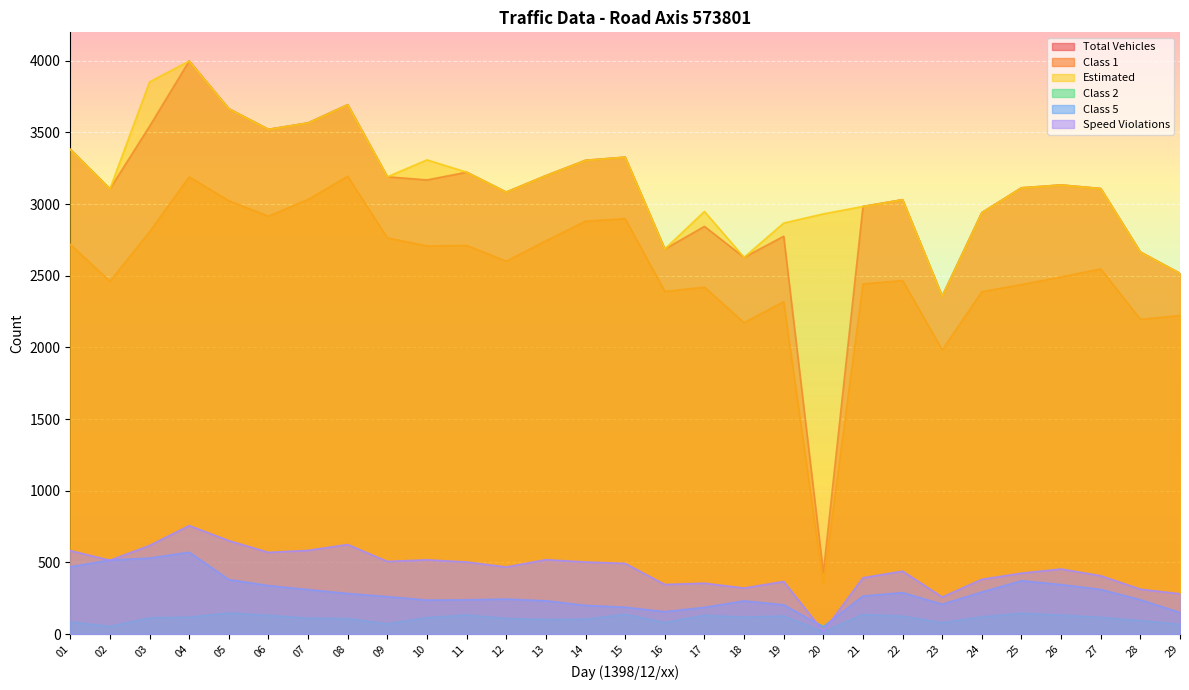

What is the highest value of the Estimated series?

3999